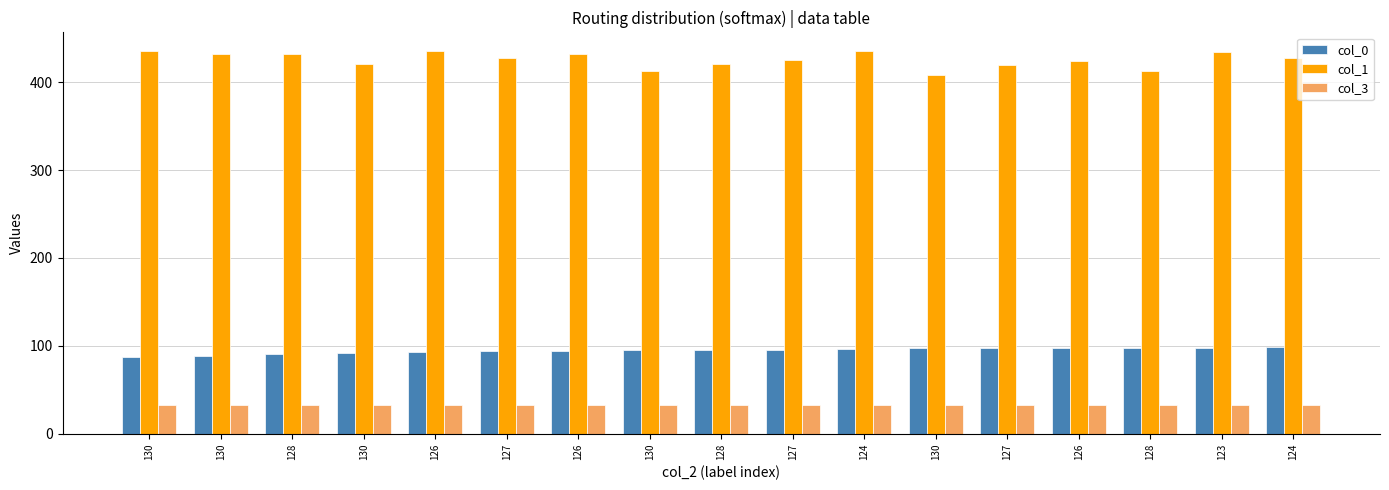

Between 130 and 130, which series saw the biggest shift?

col_1